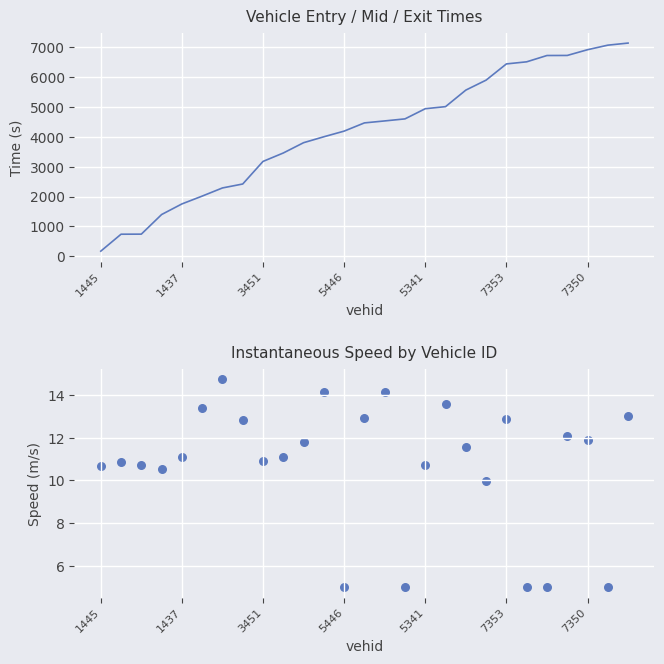

Which series has the widest spread of Y values?

entry